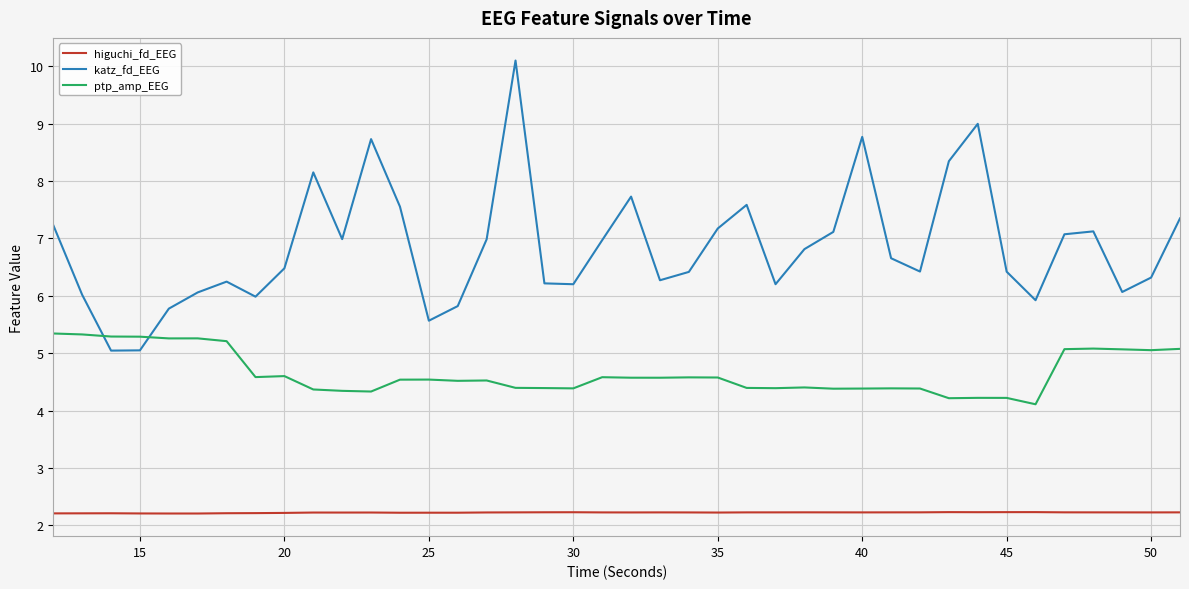

Rank the series by their maximum value, from lowest to highest.

higuchi_fd_EEG, ptp_amp_EEG, katz_fd_EEG